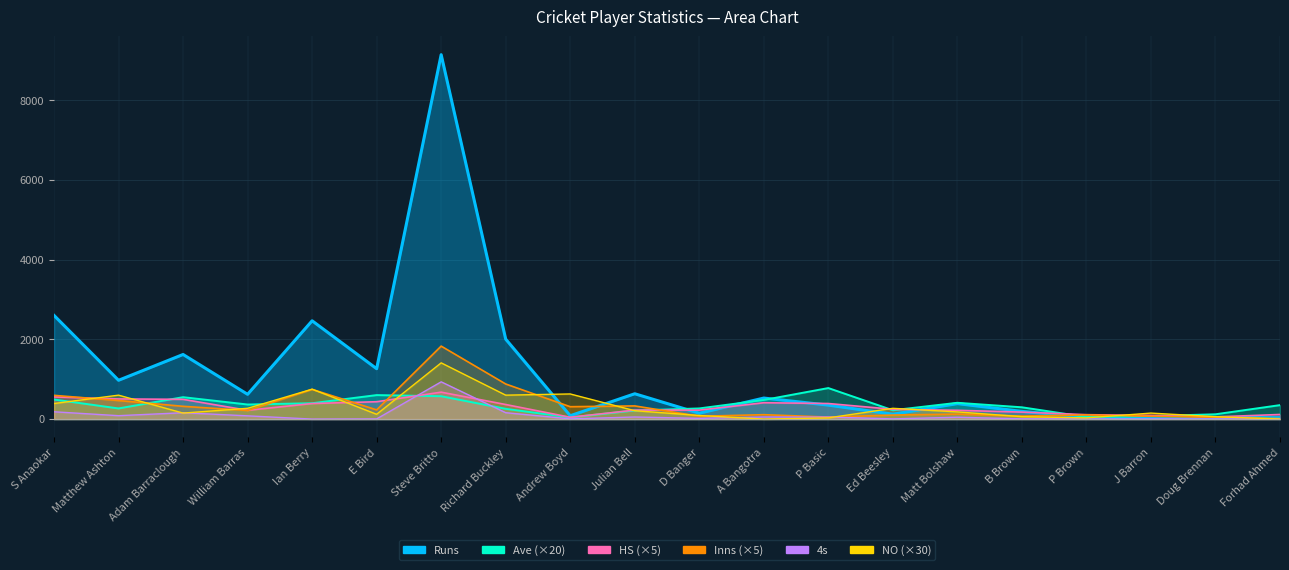

What is the highest value of the NO series?

1410.0